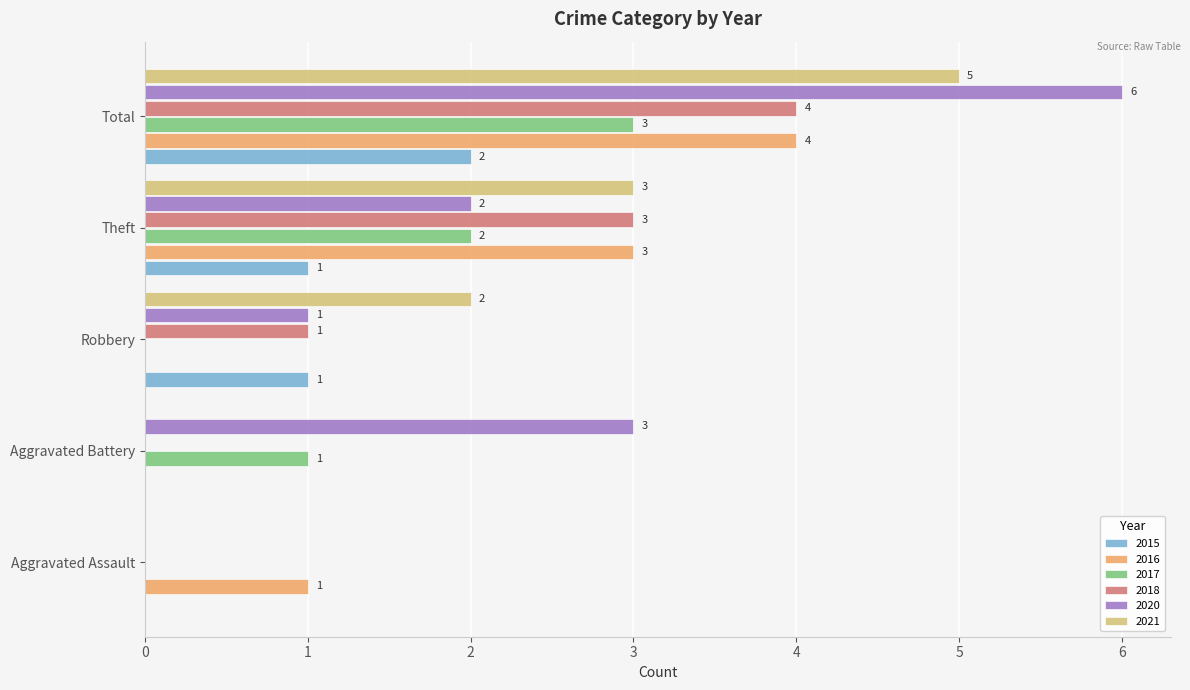

What is the approximate value of 2017 at Total?

3